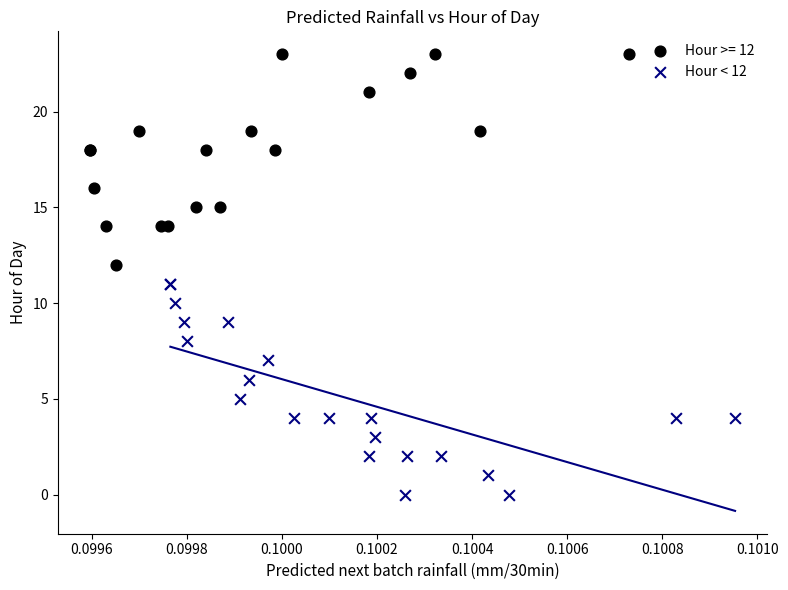

Which series reaches the minimum Y coordinate?

Hour < 12